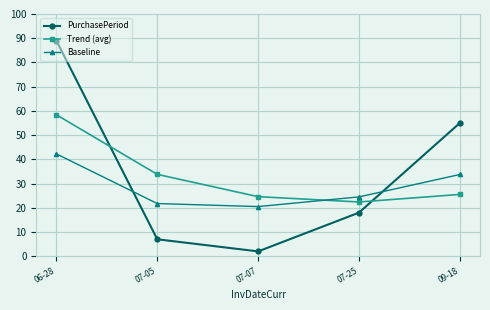

At how many categories does at least one series exceed 66?

1